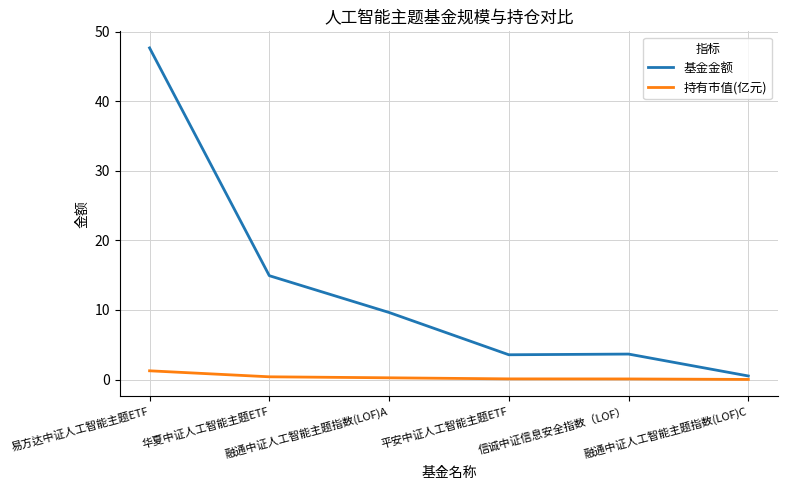

What position from the left is 平安中证人工智能主题ETF?

4